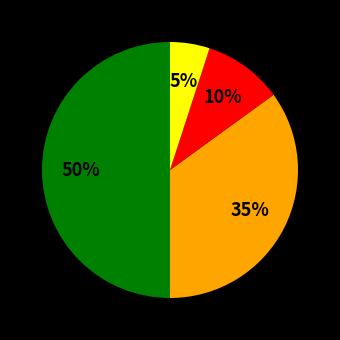

To the nearest percent, what is the difference between the largest and smallest slice percentages?

45%